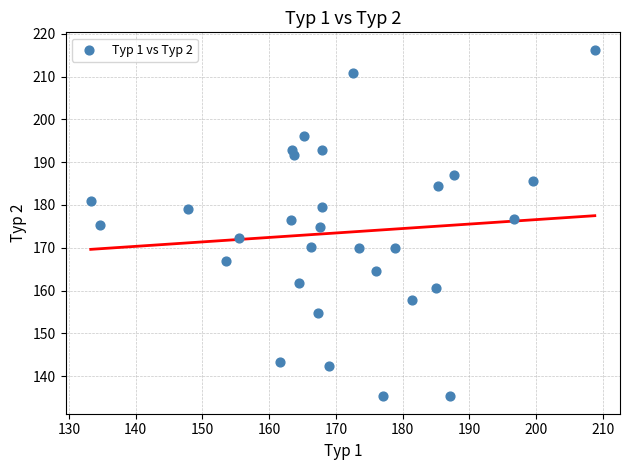

What is the range of Y values (max minus min)?

81.0